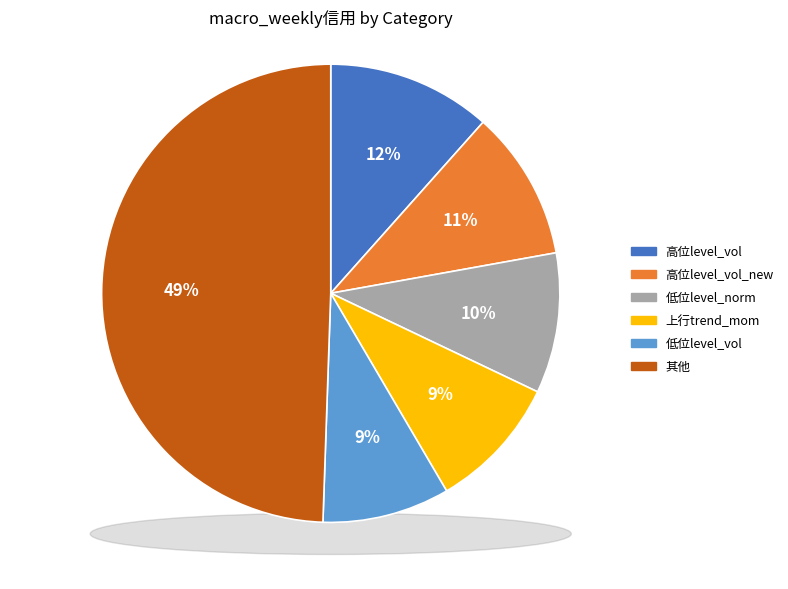

Is 高位level_norm the majority of the pie?

No